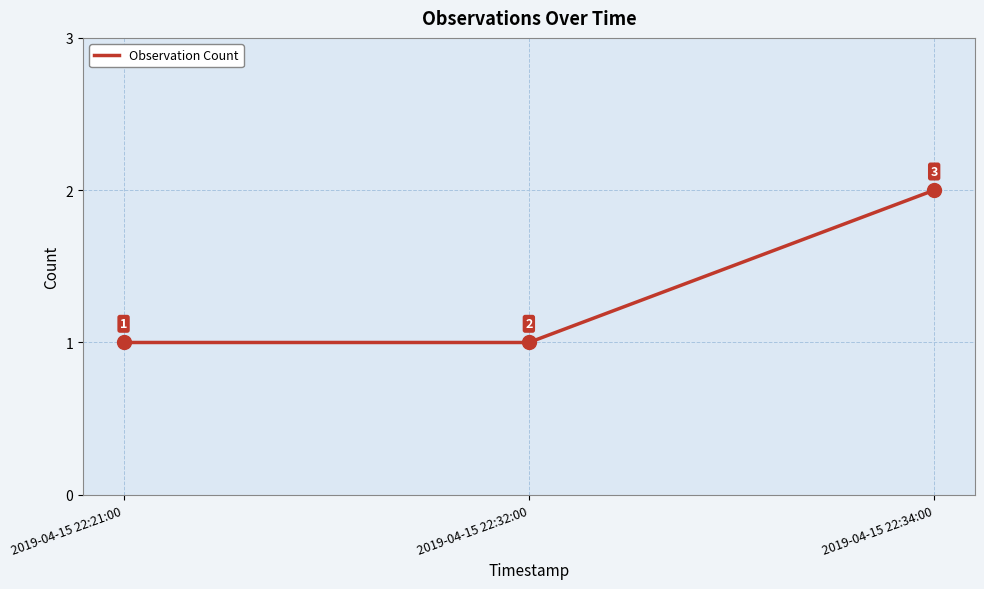

At which category does the chart reach its peak across all series?

2019-04-15 22:34:00